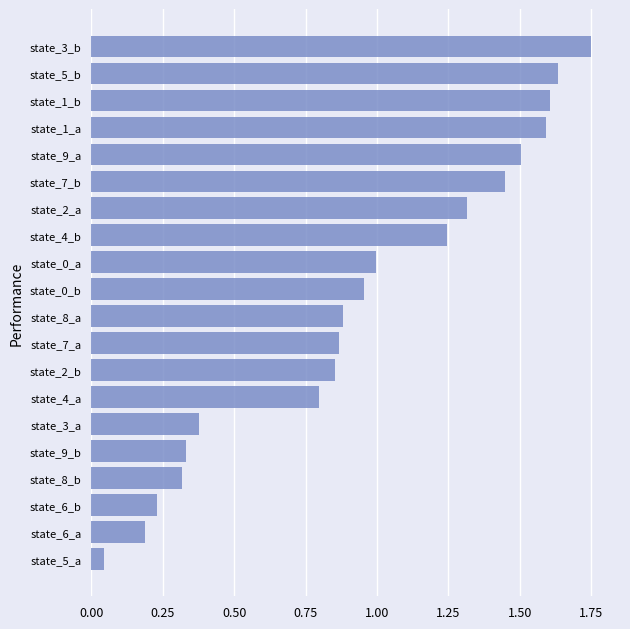

Where is the data nearest to the value 0?

state_5_a